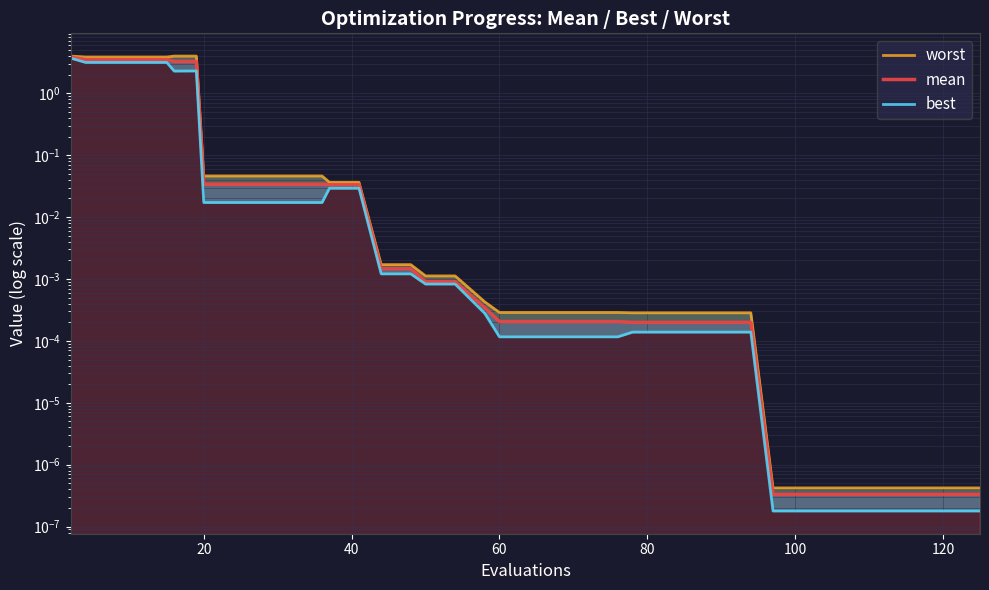

The worst series shows 0.0 at 14. True or false?

False